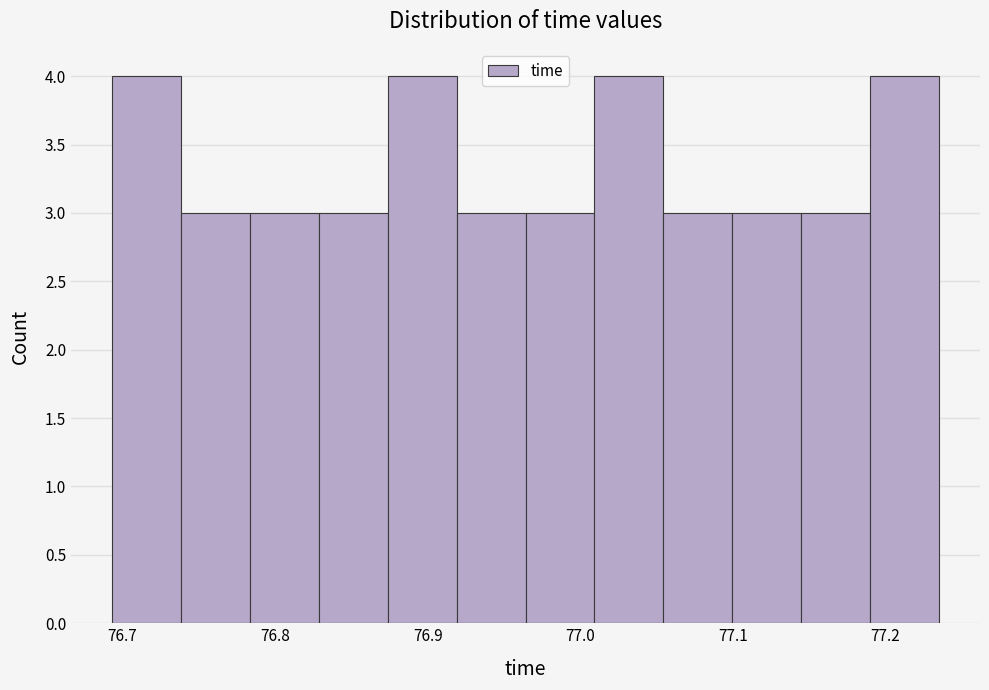

What is the height of the bar covering 77.14 to 77.19 on the x-axis? Neither the bar edges nor the heights are printed on the chart, so give them approximately, as read against the axes.

3